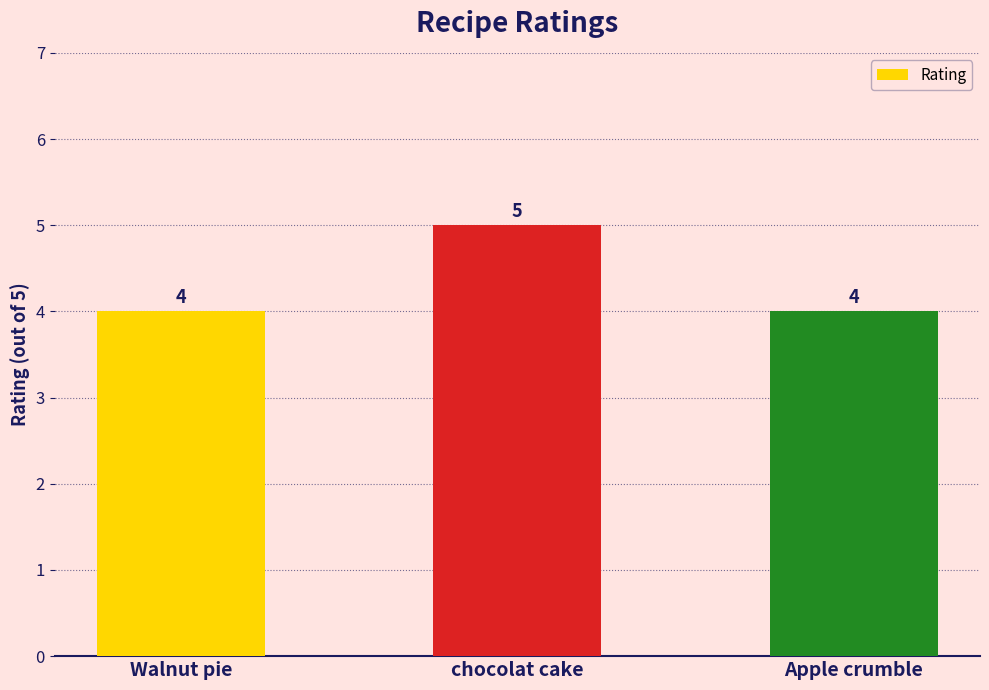

What position from the left is chocolat cake?

2